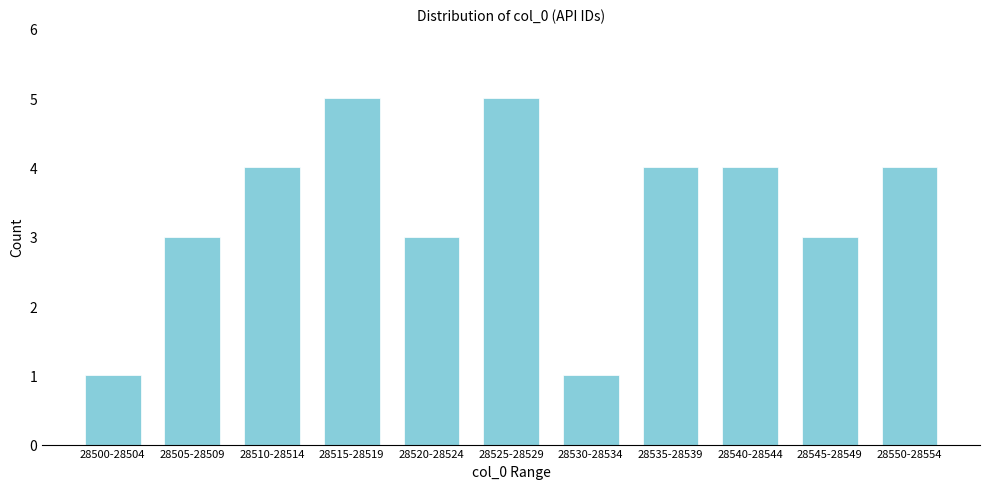

Reading left to right, what are all the values shown in this chart?

1	3	4	5	3	5	1	4	4	3	4